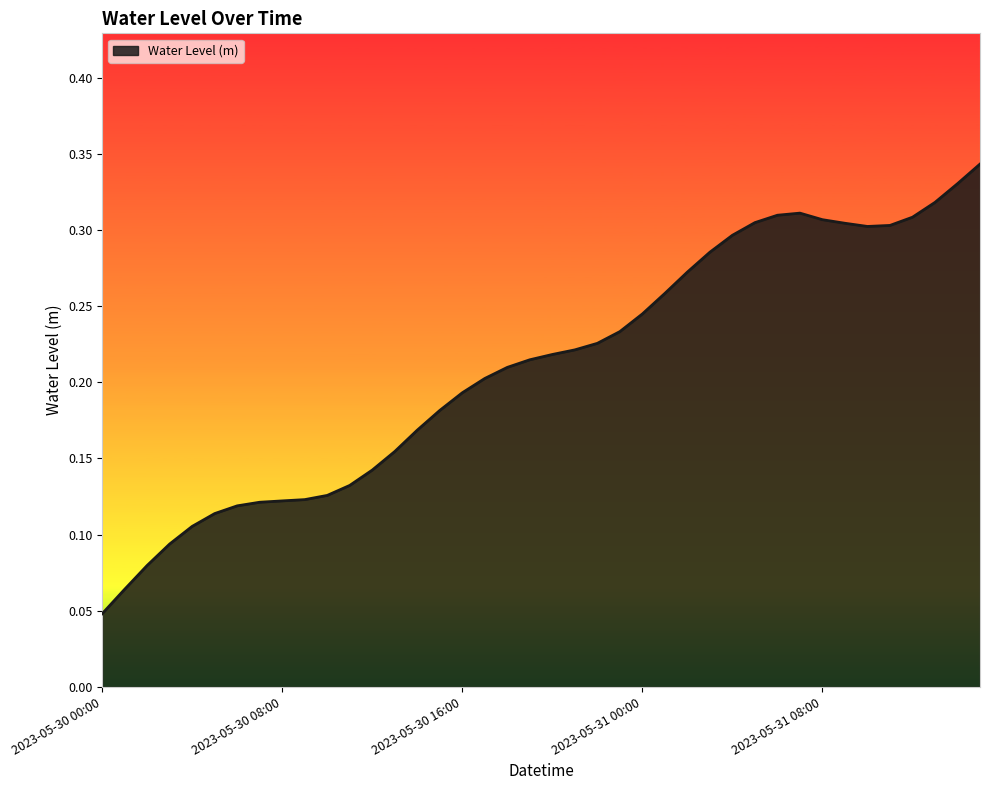

At which label is the value closest to 0?

2023-05-30 00:00